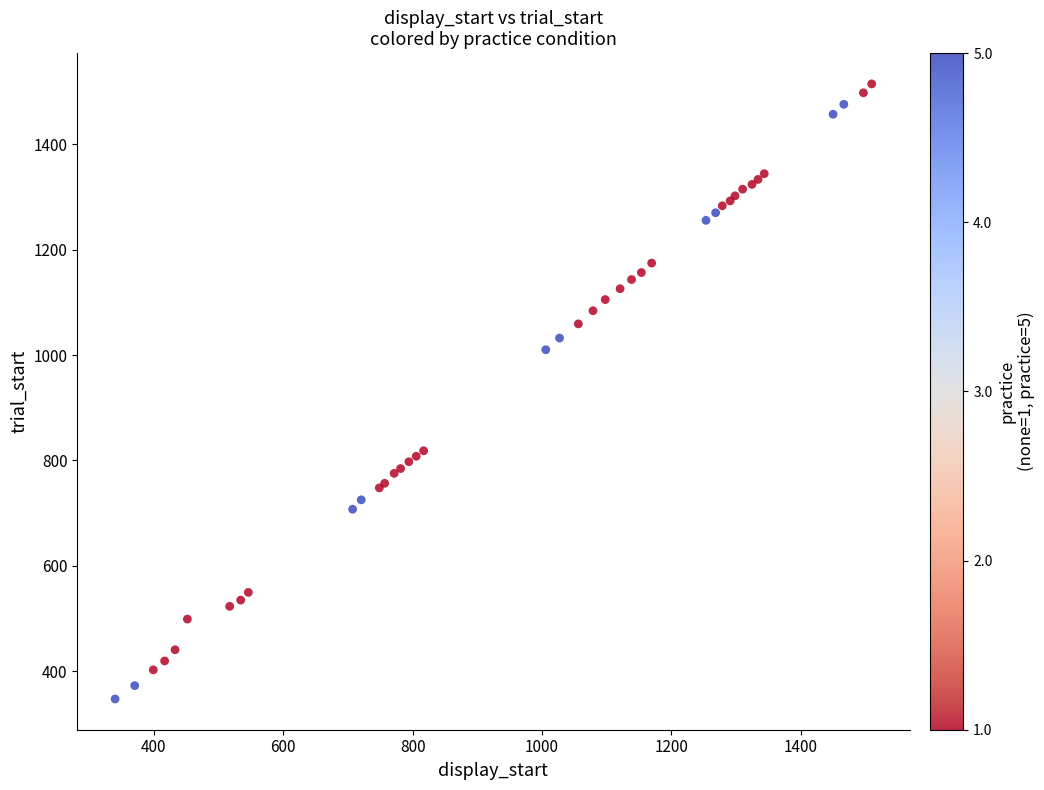

What Y value in the scatter plot is closest to 930?

1010.0